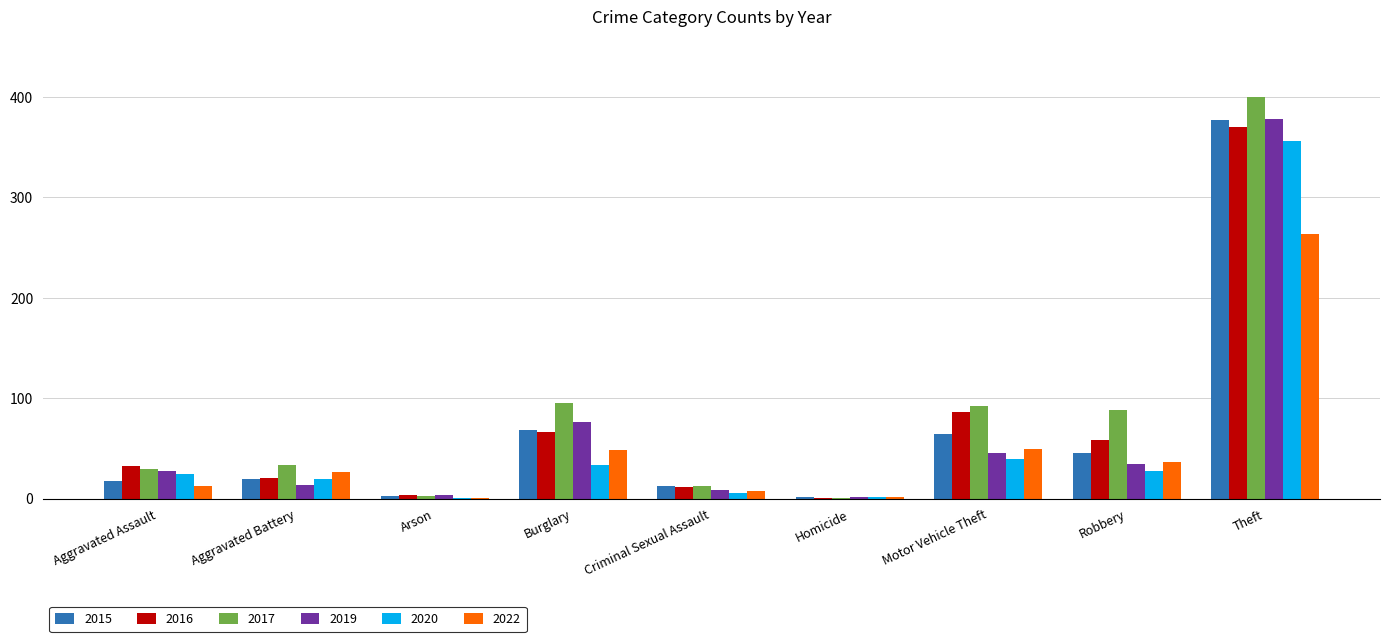

Between Burglary and Homicide, which series saw the biggest shift?

2017